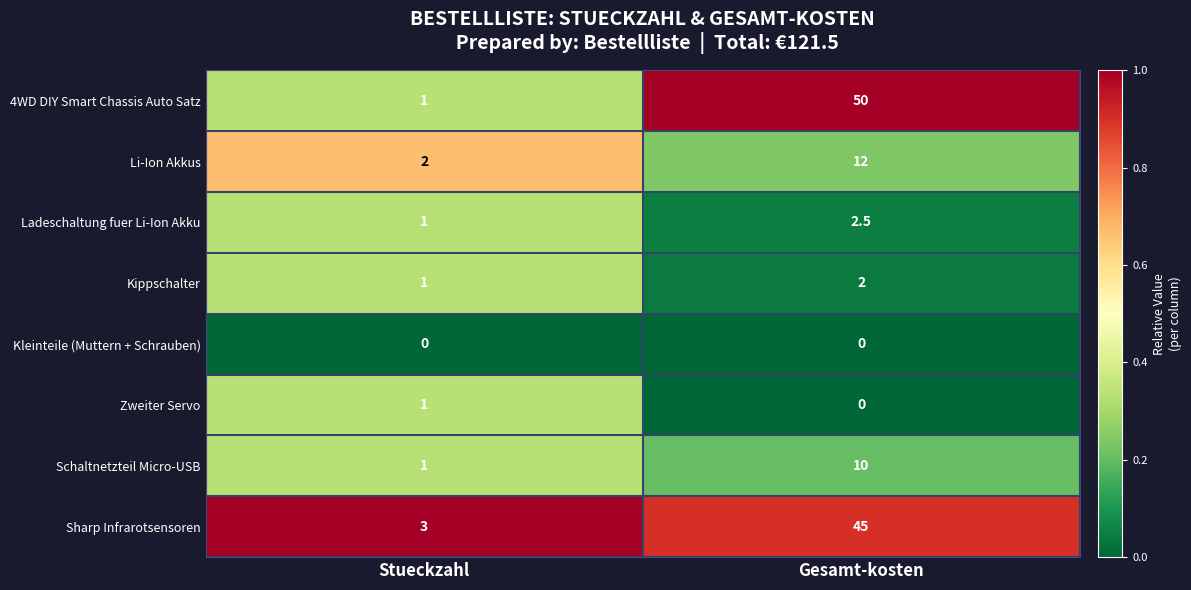

At which label does 4WD DIY Smart Chassis Auto Satz reach its minimum?

Stueckzahl